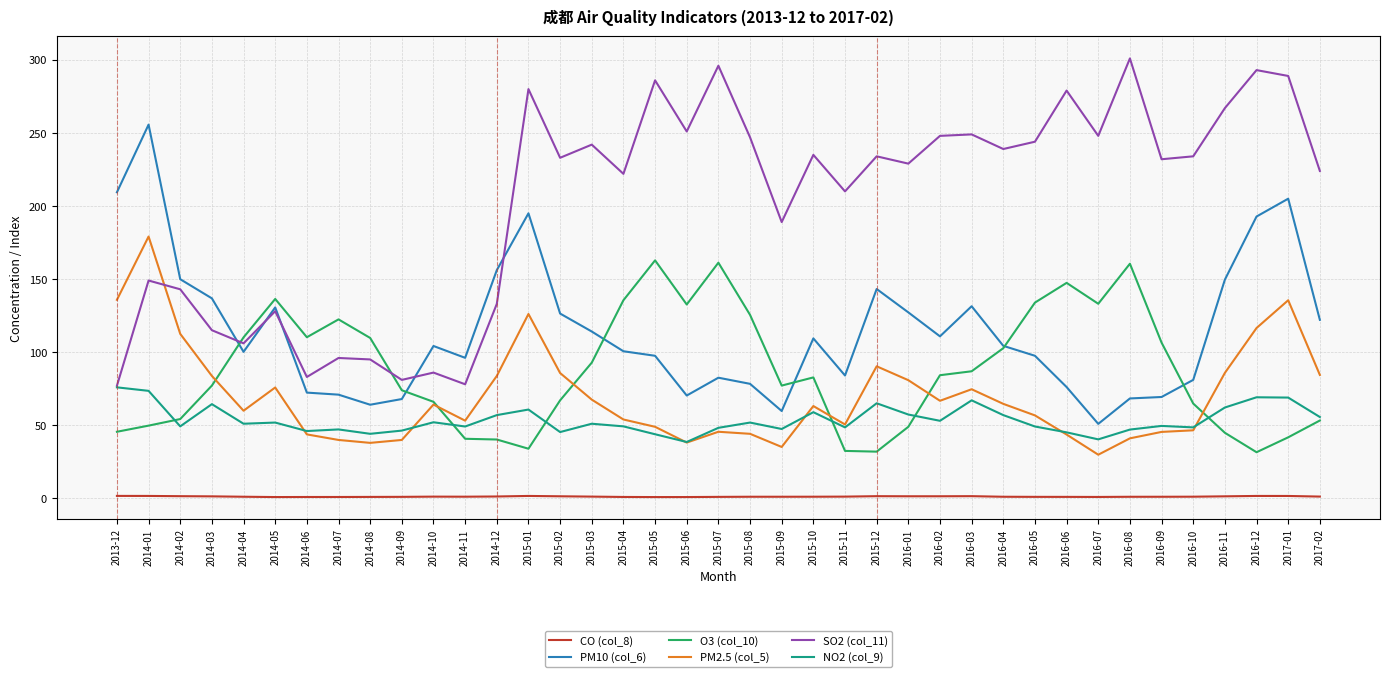

Rank the series by their maximum value, from lowest to highest.

CO (col_8), NO2 (col_9), O3 (col_10), PM2.5 (col_5), PM10 (col_6), SO2 (col_11)